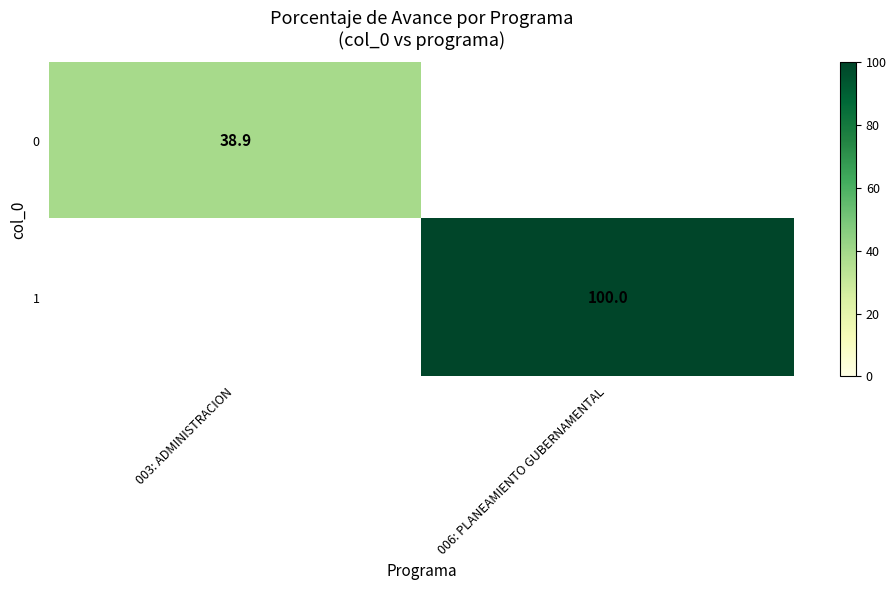

Which category has the highest value across all series?

006: PLANEAMIENTO GUBERNAMENTAL